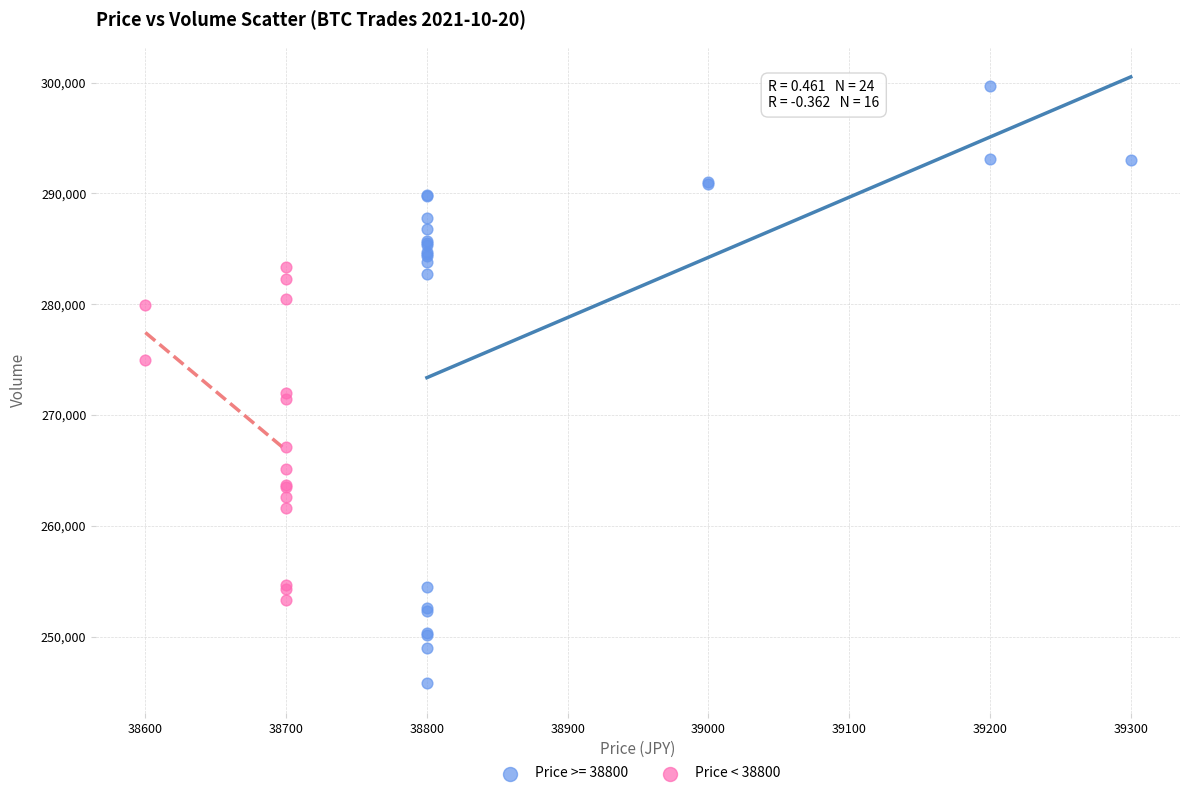

Which series contains the lowest Y value?

Price >= 38800